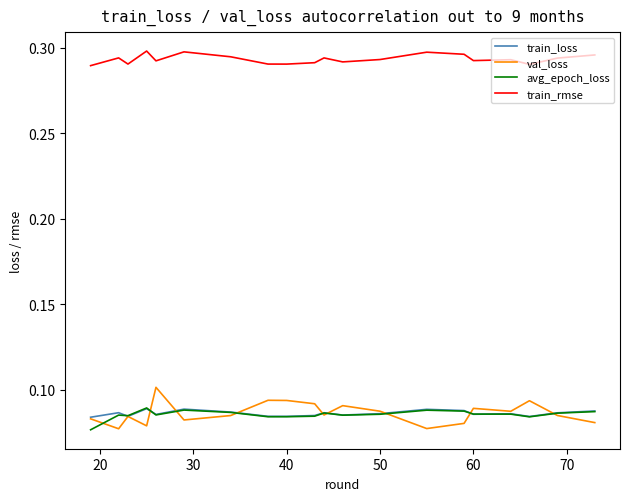

How many lines are shown in the chart?

4